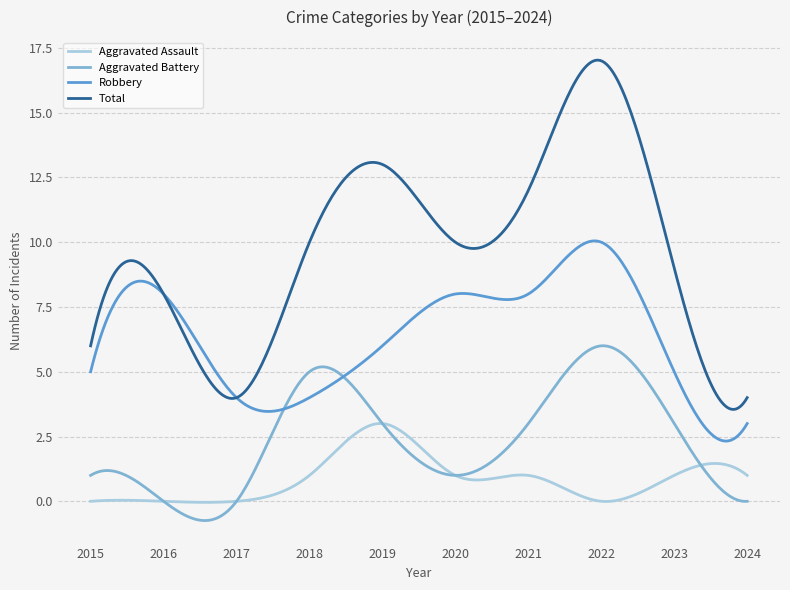

Rank the series by their average value, from highest to lowest.

Total, Robbery, Aggravated Battery, Aggravated Assault